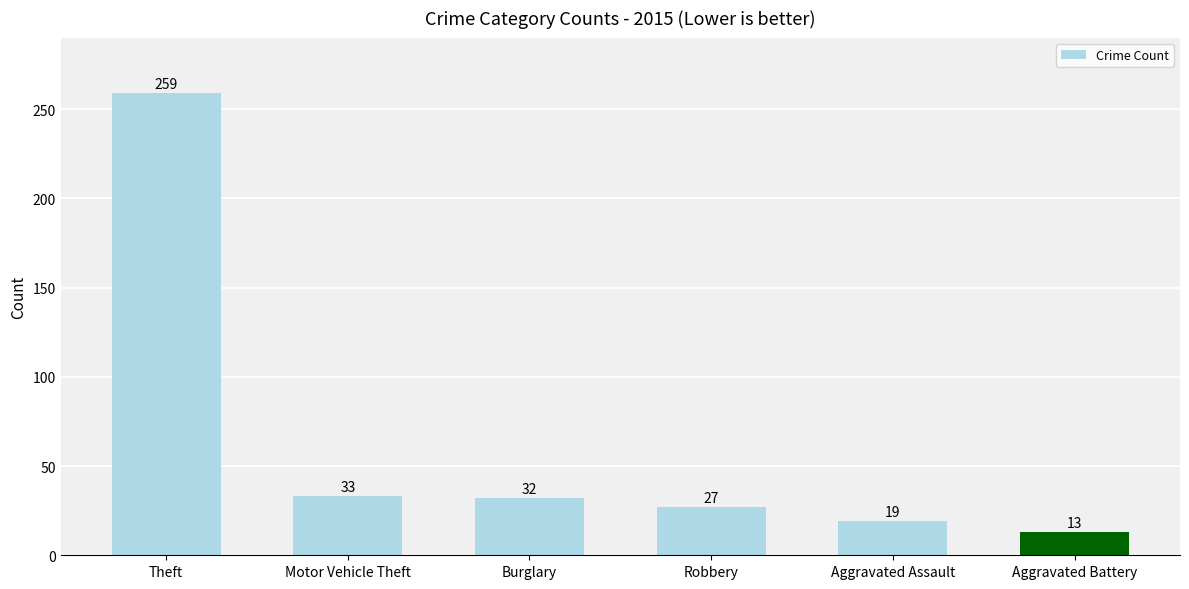

How many distinct data groups are displayed?

1